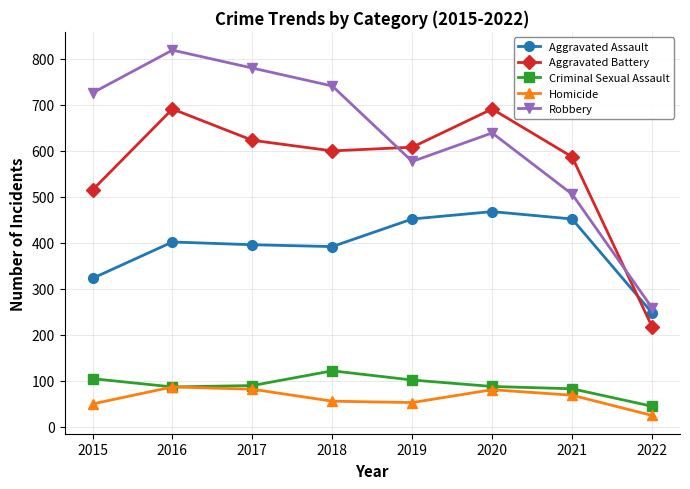

Is it true that Criminal Sexual Assault equals 105 at 2015?

True